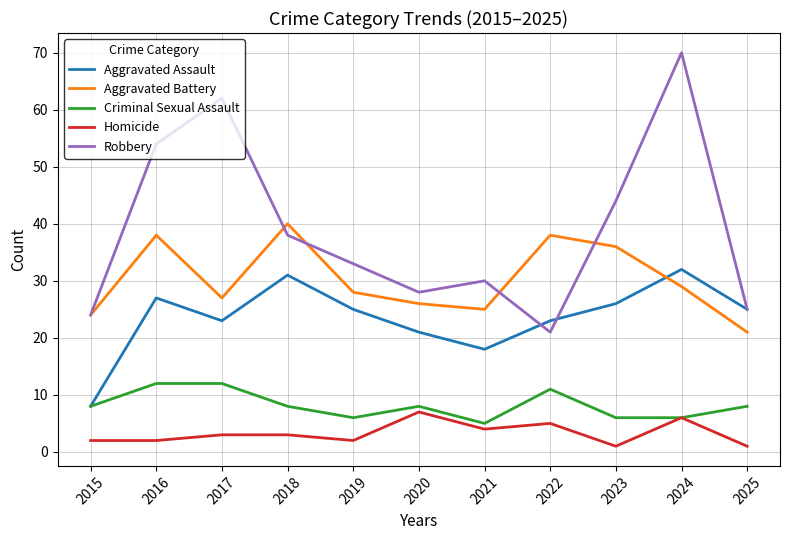

How many lines are shown in the chart?

5